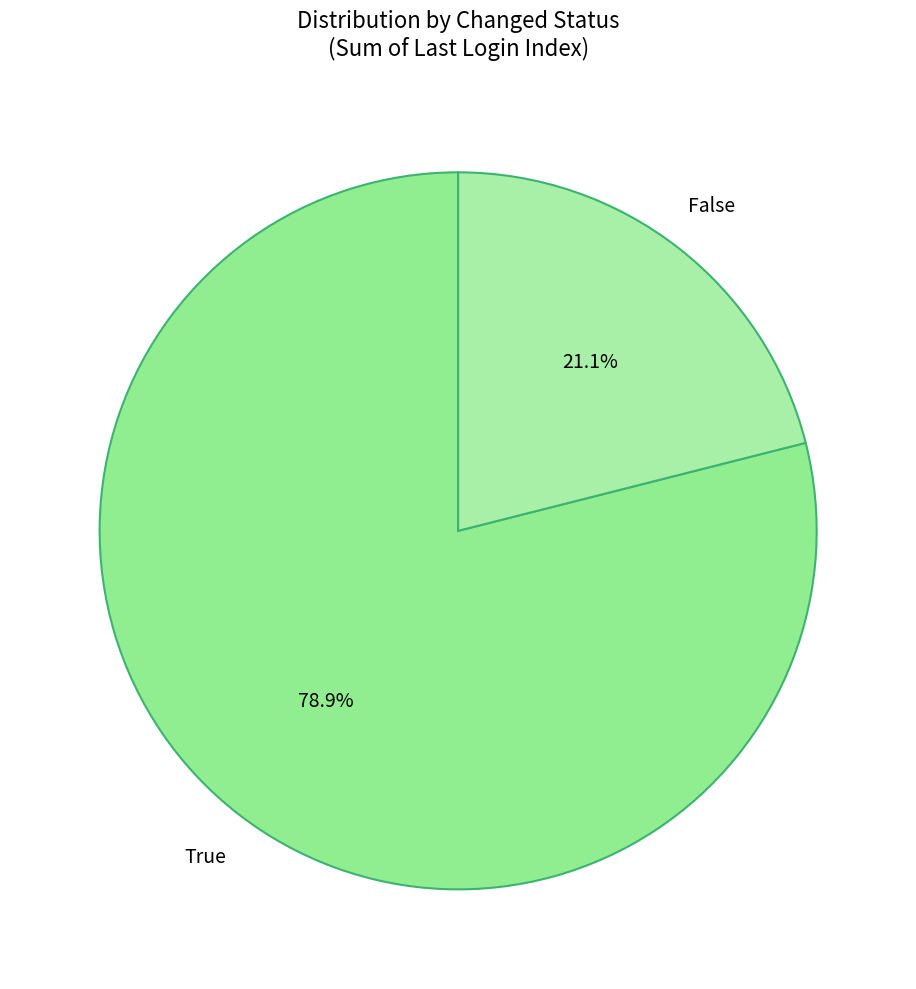

Which category has the smallest portion of the pie?

False